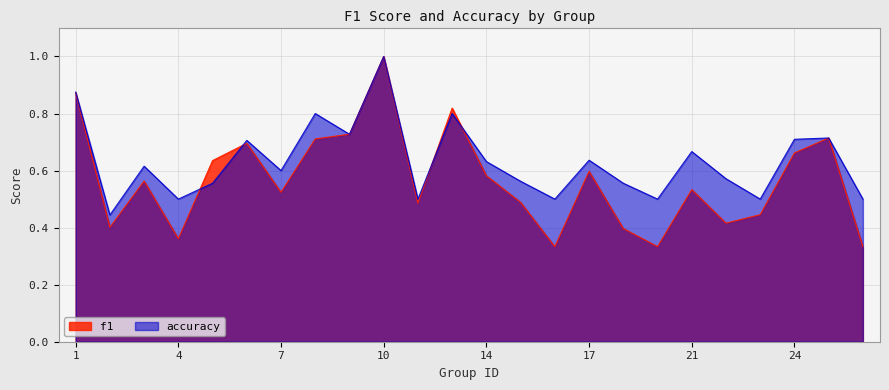

What is the greatest value displayed?

1.0